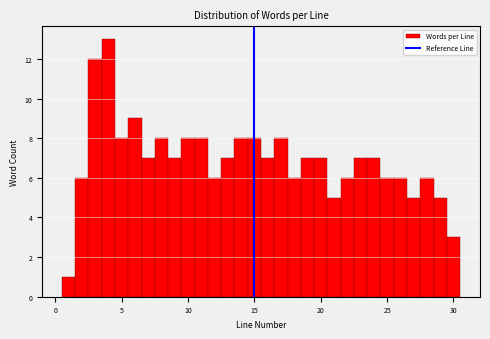

Around what value on the x-axis is the tallest bar? Give the approximate position of its centre, as read against the axis.

4.0